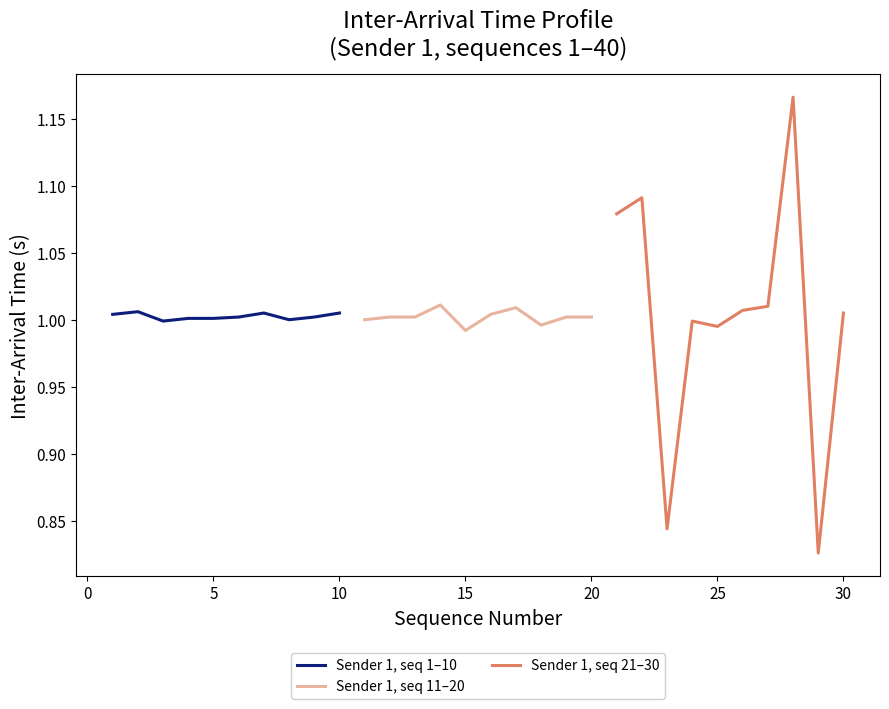

What is the value of the Sender 1, seq 21–30 point at the 5th from the left?

1.0